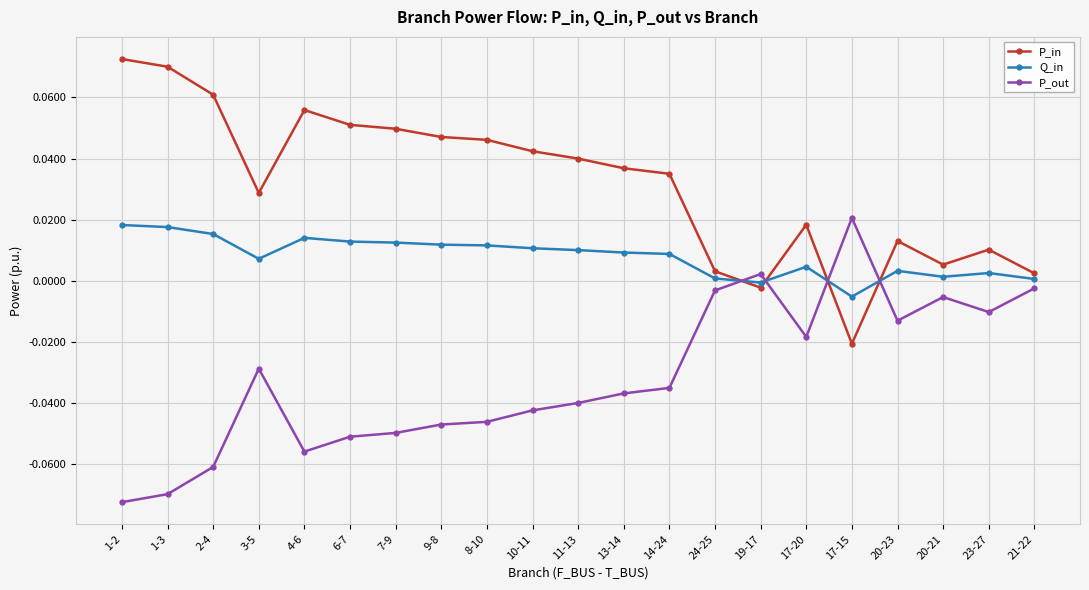

Which series has the largest total across all categories?

P_in